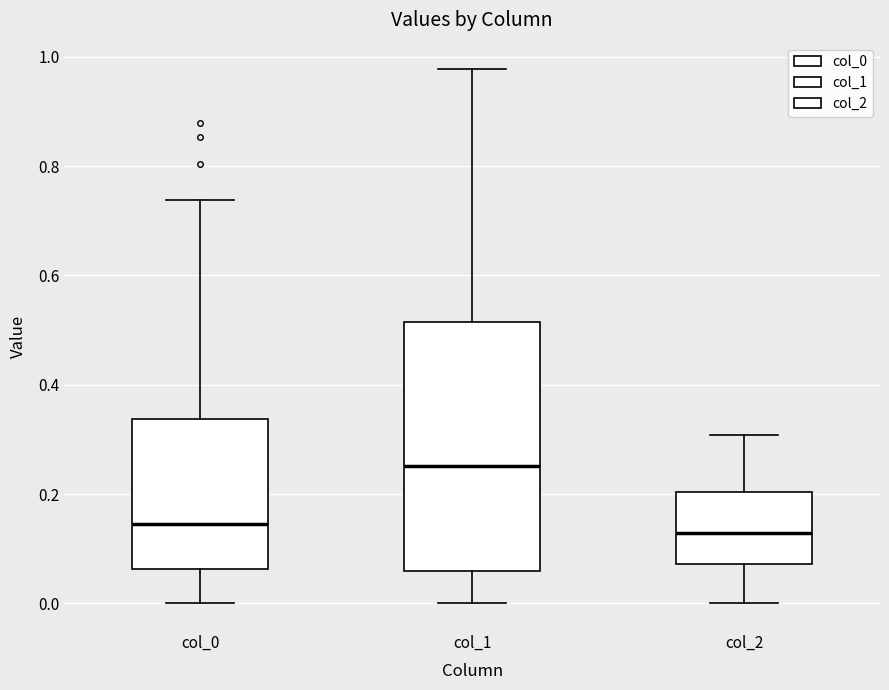

Where does the median line of the box for col_2 sit on the y-axis? The values are not printed on the chart, so give them approximately, as read against the axis.

0.12